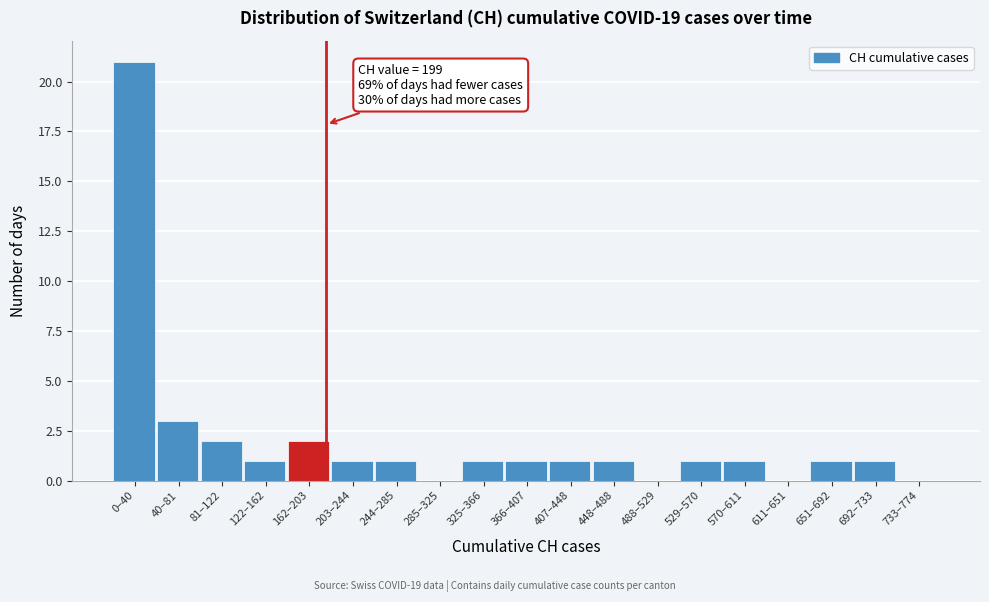

Reading left to right, list all the values displayed in this chart.

0–40=21	40–81=3	81–122=2	122–162=1	162–203=2	203–244=1	244–285=1	285–325=0	325–366=1	366–407=1	407–448=1	448–488=1	488–529=0	529–570=1	570–611=1	611–651=0	651–692=1	692–733=1	733–774=0